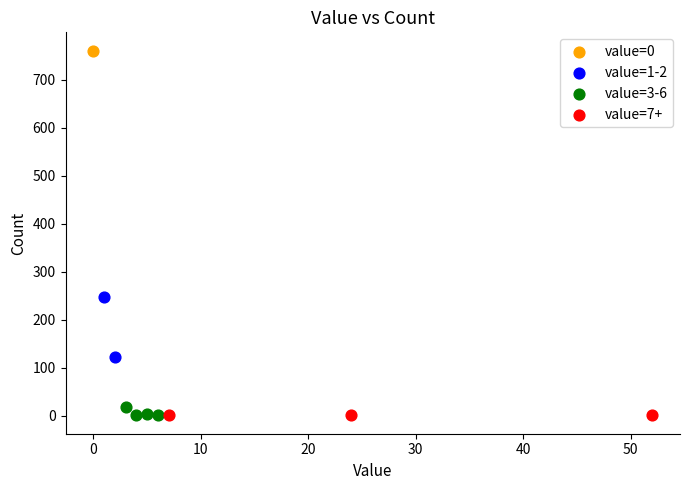

What are all the series names shown in the legend?

value=0, value=1-2, value=3-6, value=7+